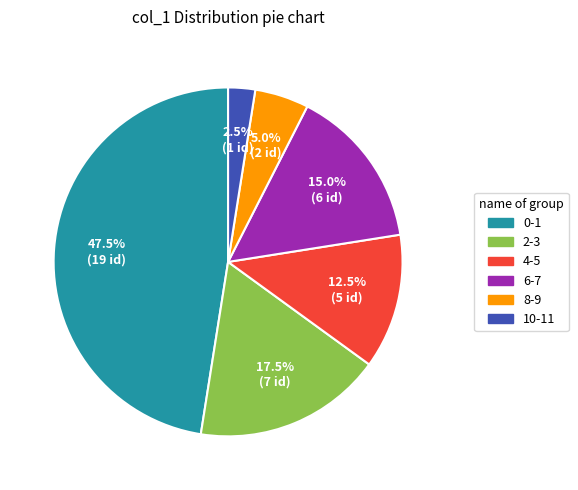

Is there a majority slice in this chart?

No